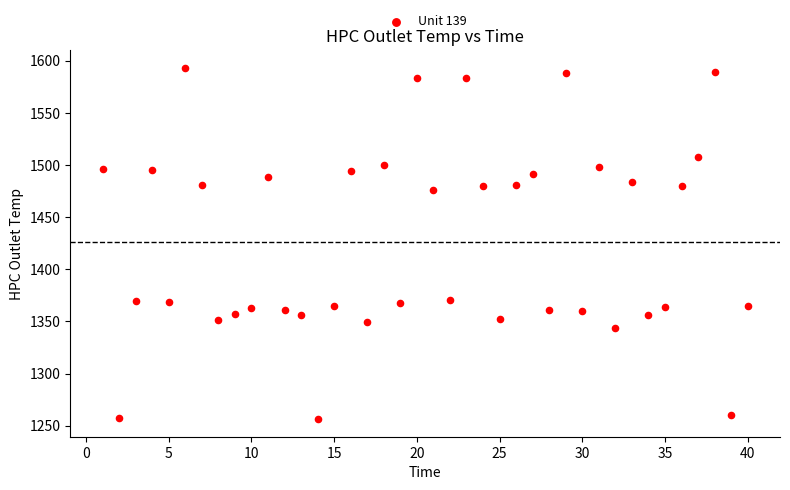

What is the range of X values (max minus min)?

39.0